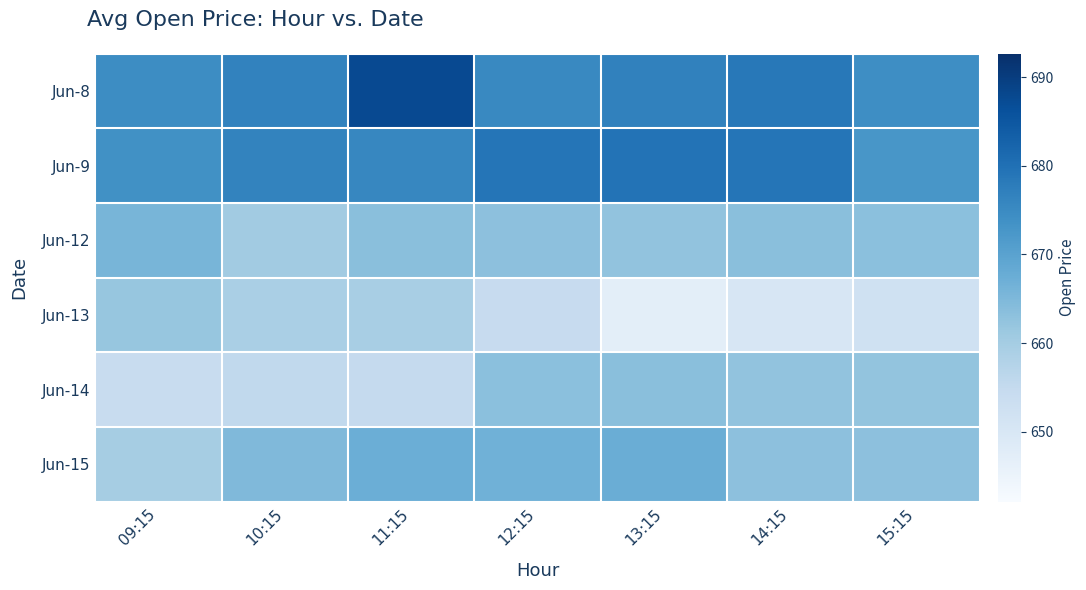

Reading right to left, transcribe all the data shown in this chart.

Jun-8: 15:15=674.4	14:15=678.5	13:15=676.8	12:15=675.4	11:15=687.6	10:15=676.6	09:15=674.5
Jun-9: 15:15=672.7	14:15=679.1	13:15=679.5	12:15=679.2	11:15=675.8	10:15=676.5	09:15=673.9
Jun-12: 15:15=663.3	14:15=663.5	13:15=662.5	12:15=663.1	11:15=663.5	10:15=660.4	09:15=665.6
Jun-13: 15:15=652.2	14:15=650.0	13:15=647.1	12:15=654.5	11:15=659.3	10:15=659.2	09:15=662.0
Jun-14: 15:15=662.3	14:15=662.6	13:15=663.6	12:15=663.4	11:15=654.9	10:15=655.5	09:15=654.1
Jun-15: 15:15=663.0	14:15=663.0	13:15=667.5	12:15=666.6	11:15=667.2	10:15=664.8	09:15=659.7